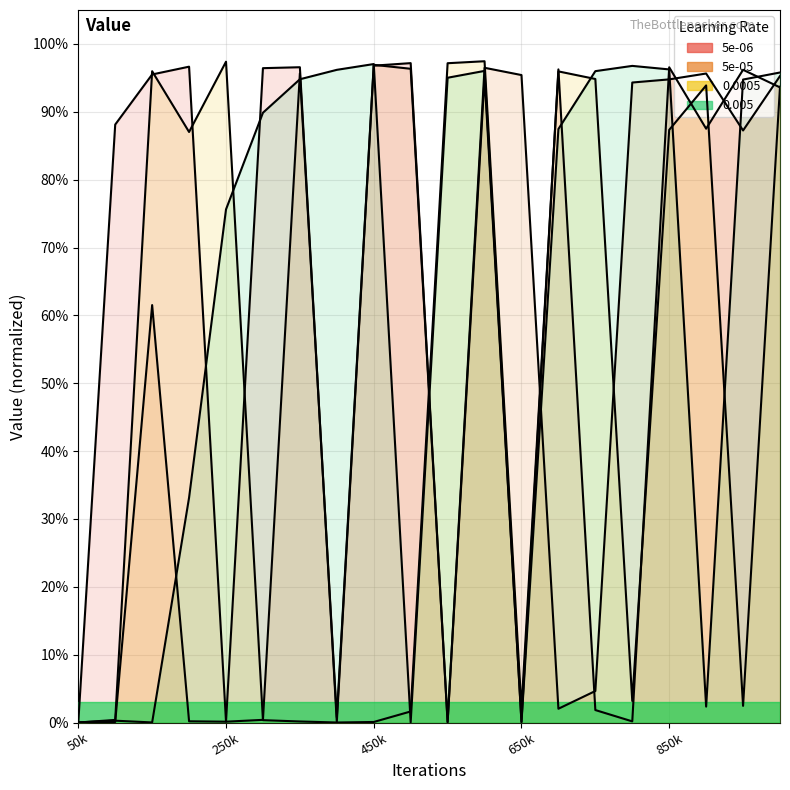

At how many categories does at least one series exceed 0?

20